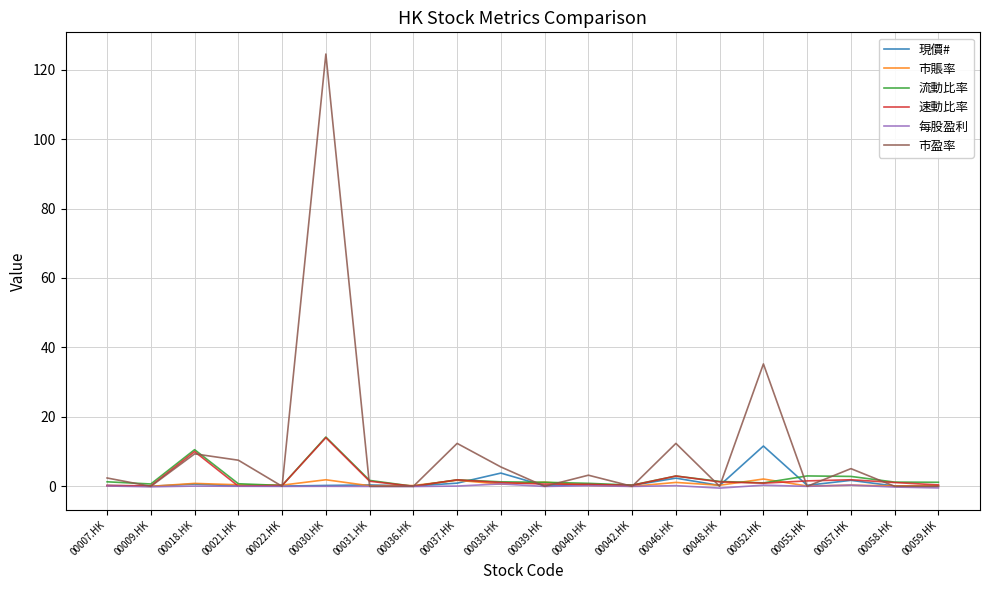

Which series has the widest spread of values?

市盈率